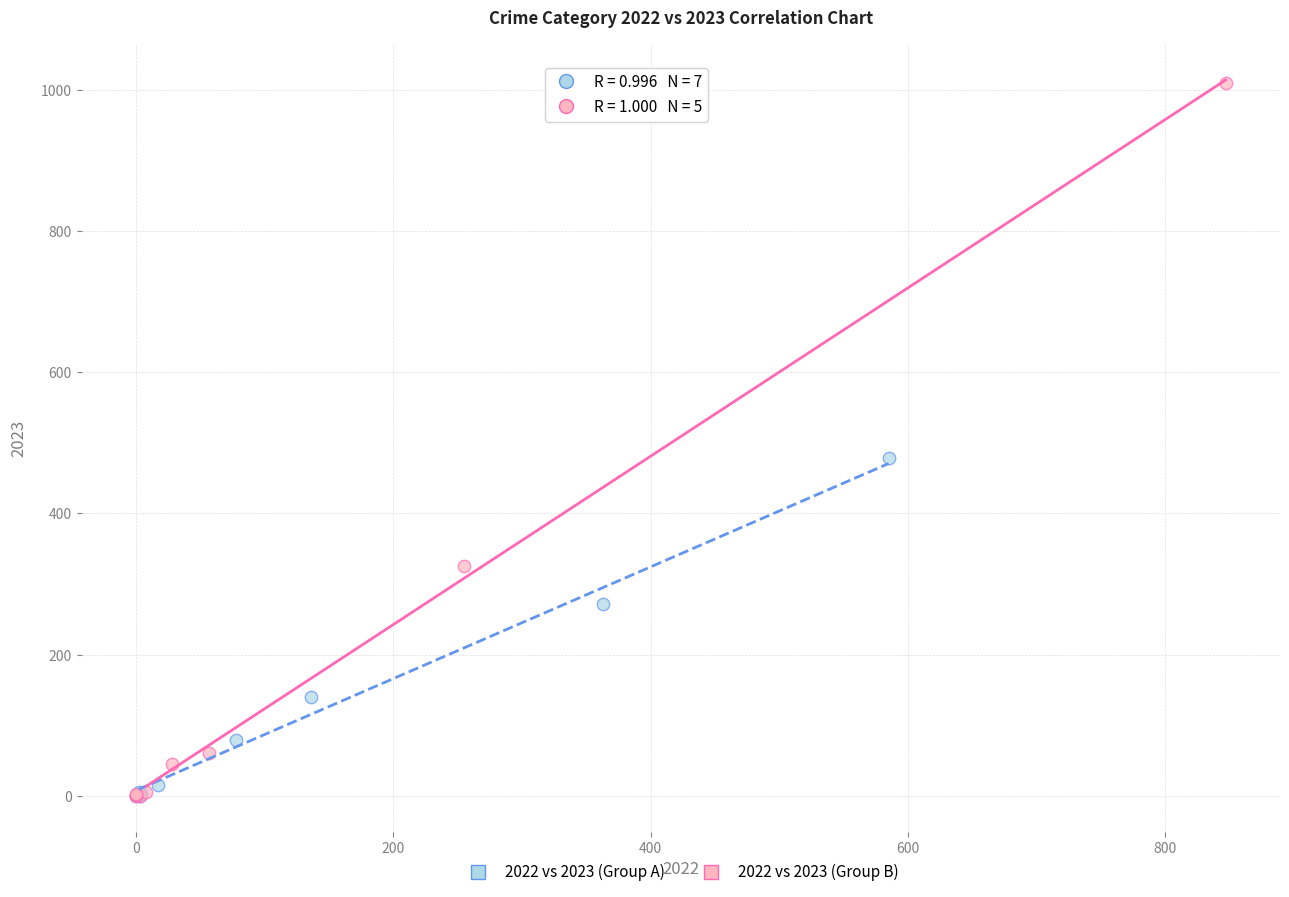

What are all the series names shown in the legend?

2022 vs 2023 (Group A), 2022 vs 2023 (Group B)